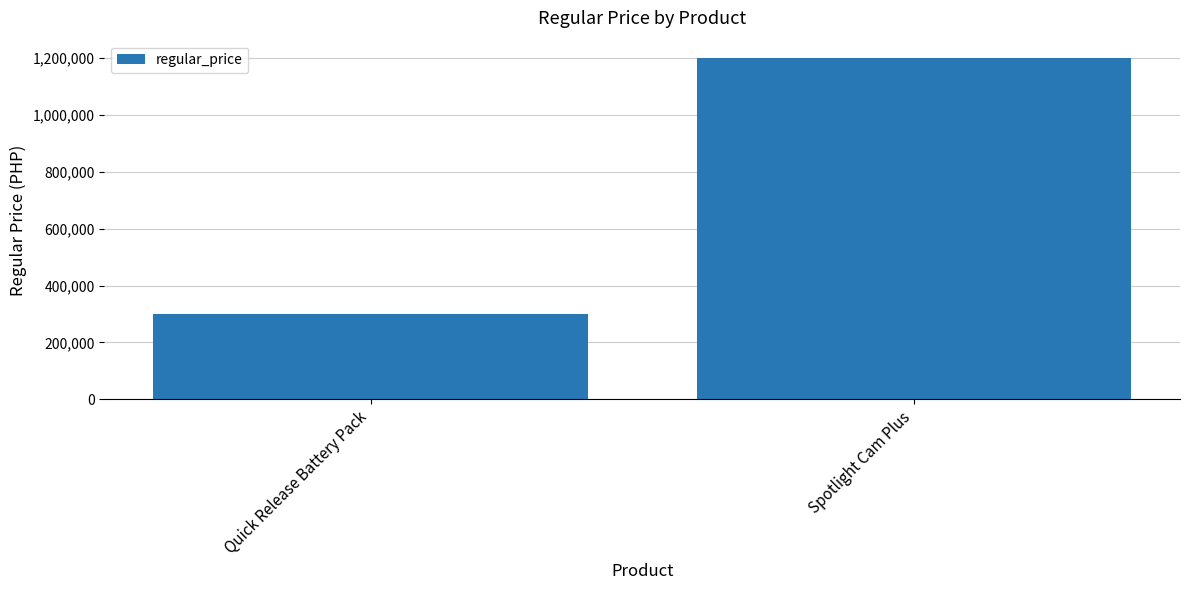

Reading right to left, what are all the values shown in this chart?

1200000	300000